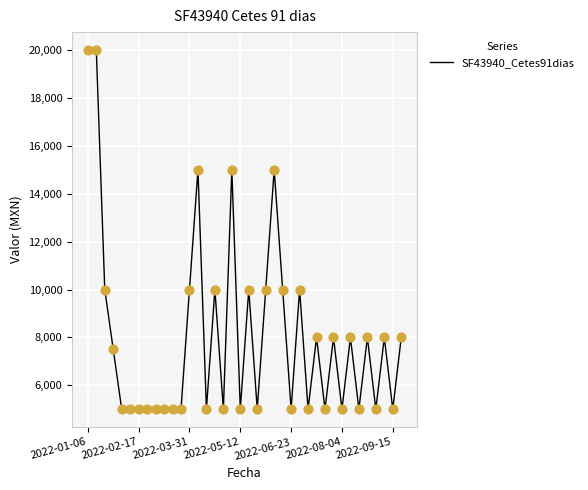

What is the minimum value shown in the chart?

5000